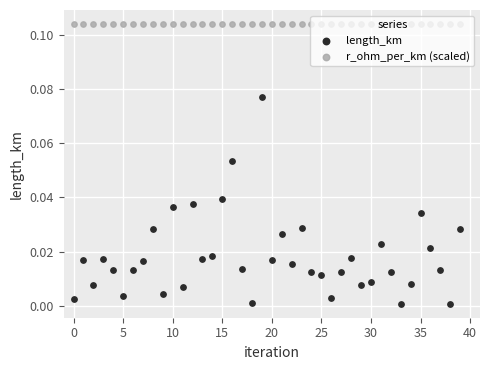

What are all the series names shown in the legend?

length_km, r_ohm_per_km (scaled)